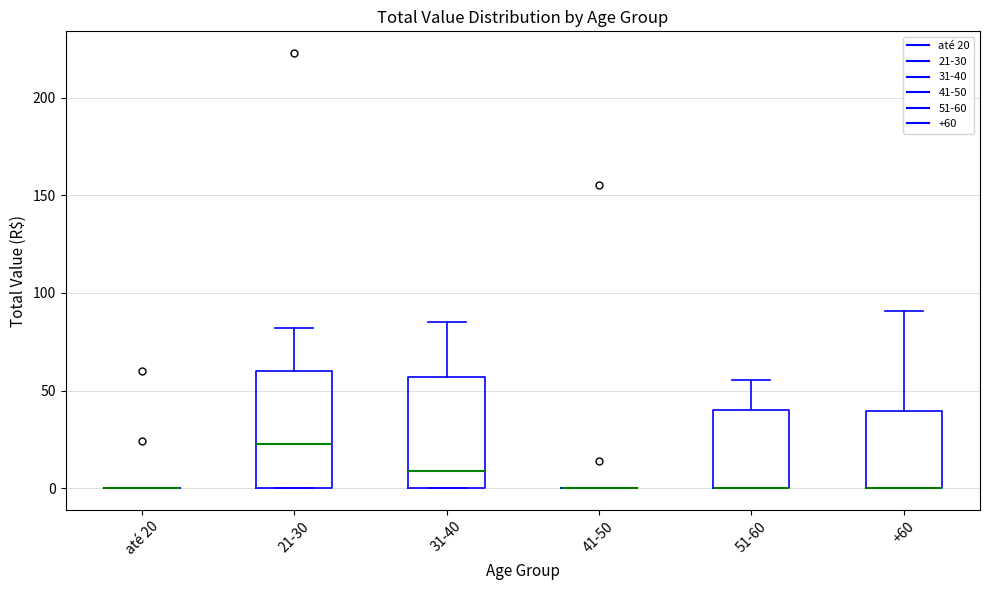

Reading left to right, read every box against the y-axis: the position of its median line, the range the box covers, and the ends of its whiskers. The values are not printed on the chart, so give them approximately, as read against the axis.

até 20: box collapsed to a line at 0, whiskers 0 to 0
21-30: median 25, box 0 to 60, whiskers 0 to 80
31-40: median 10, box 0 to 55, whiskers 0 to 85
41-50: box collapsed to a line at 0, whiskers 0 to 0
51-60: median 0 (drawn on the box's lower edge), box 0 to 40, whiskers 0 to 55
+60: median 0 (drawn on the box's lower edge), box 0 to 40, whiskers 0 to 90